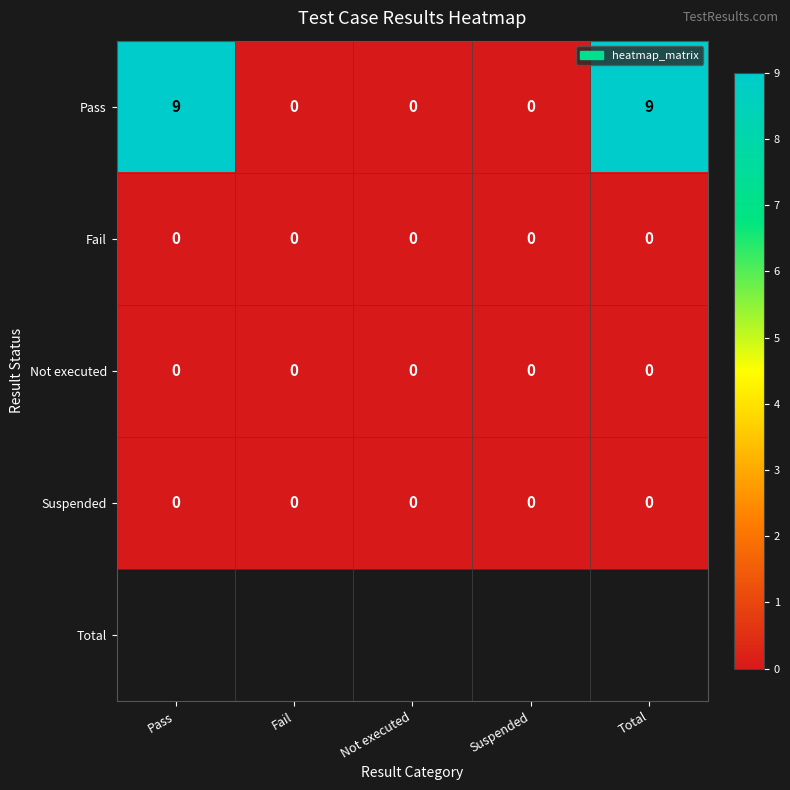

Is the value of Pass at Total greater than the value of Fail at Total?

Yes